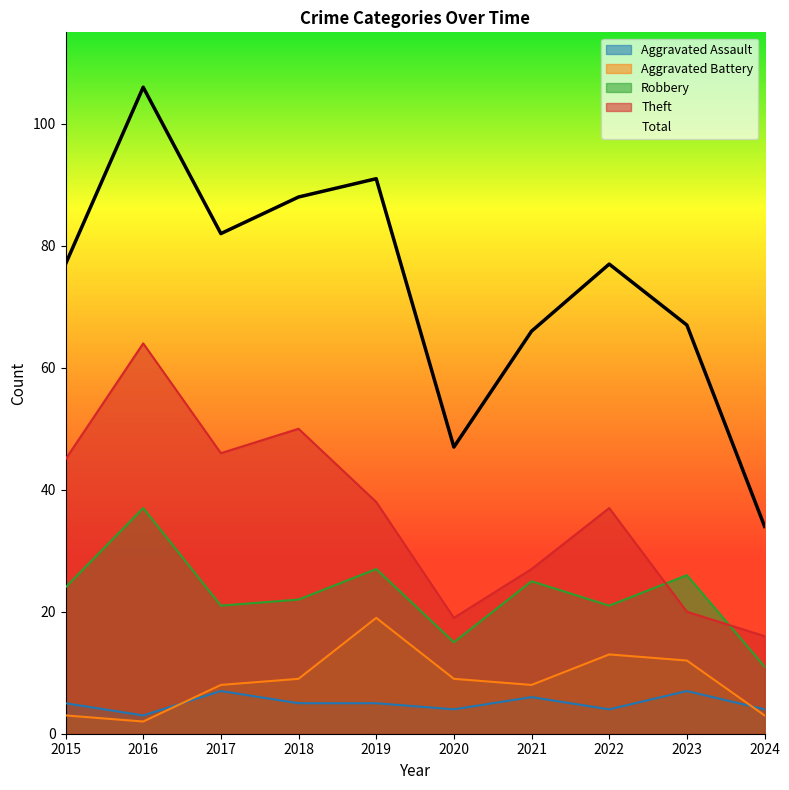

Between 2016 and 2019, which series saw the biggest shift?

Theft